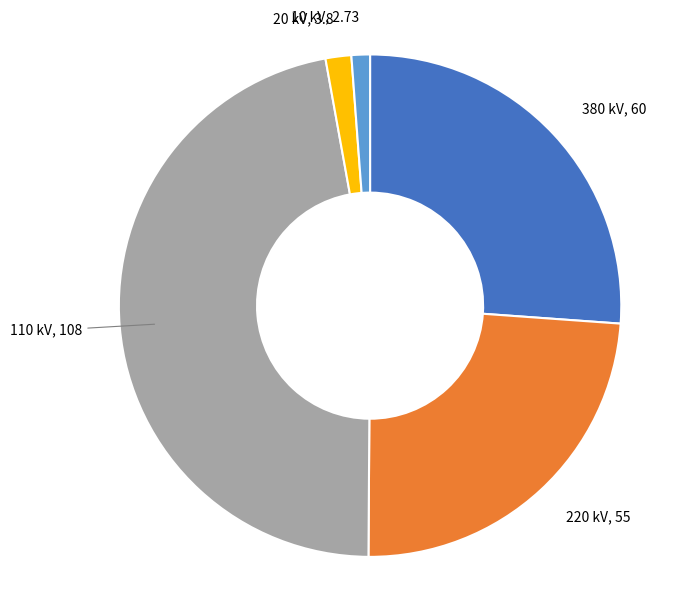

Is there any slice that represents more than half of the pie?

No